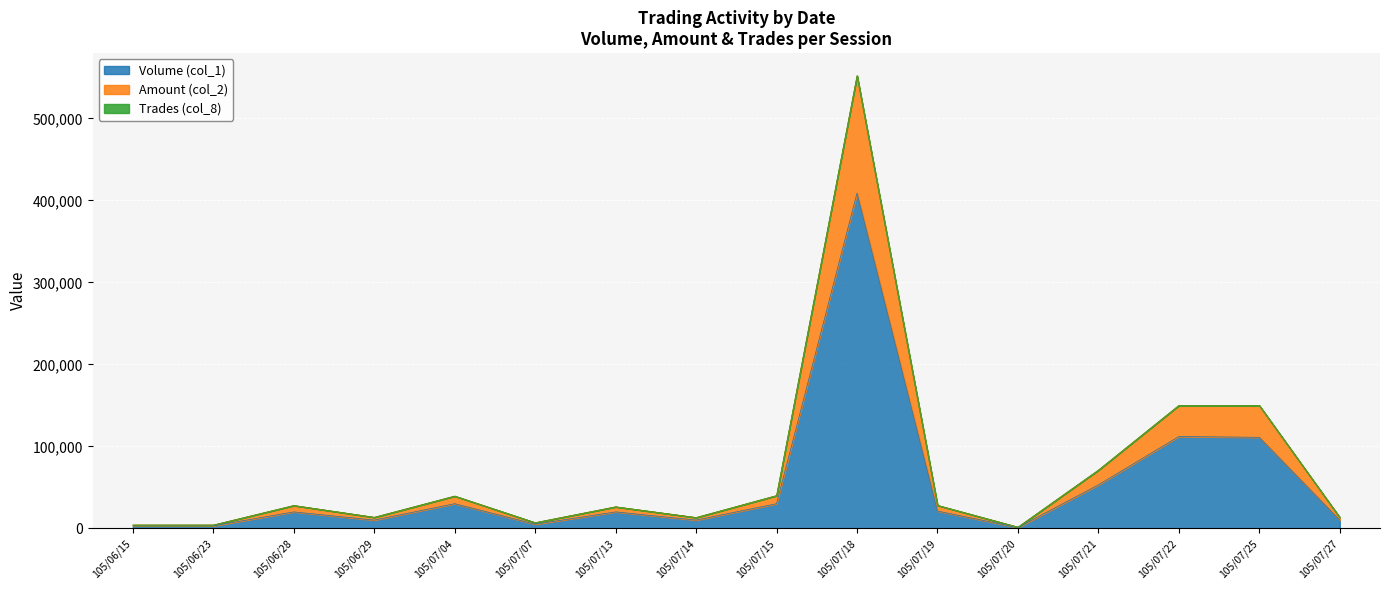

What value does the Volume (col_1) series have at 105/06/15, to the nearest 10?

3000